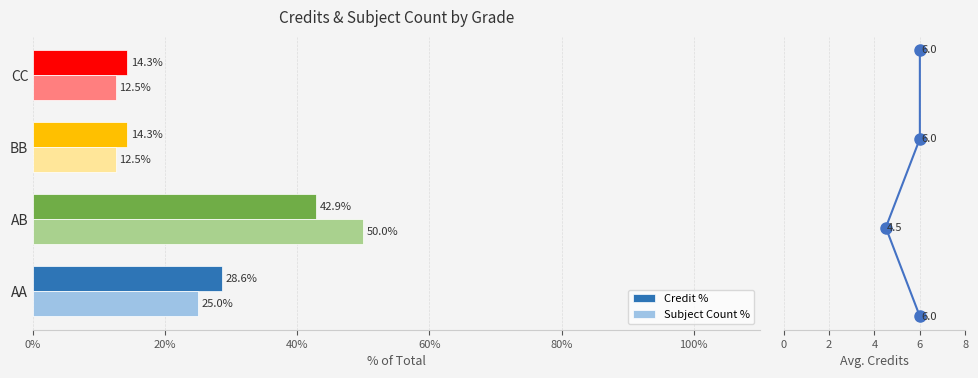

The Subject Count % series shows 25.0 at AA. True or false?

True